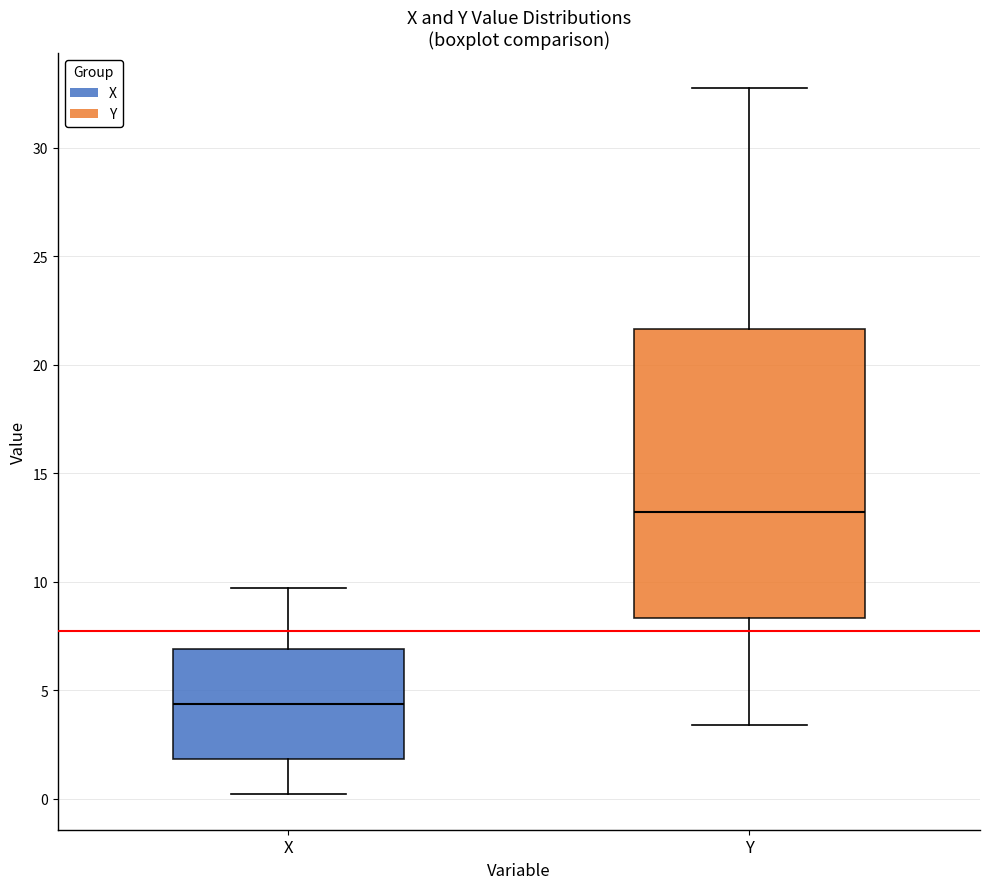

Where is the upper edge of the box for Y on the y-axis? The values are not printed on the chart, so give them approximately, as read against the axis.

21.5